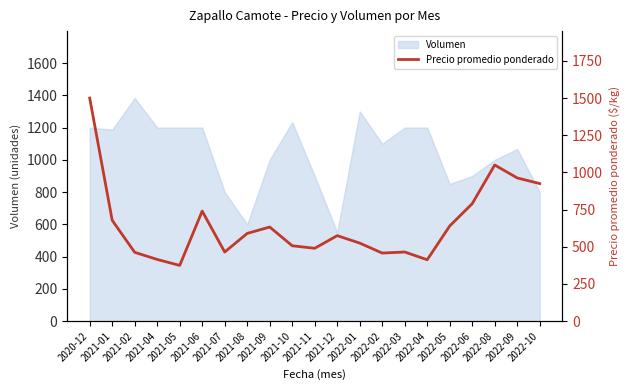

What is the approximate value at 2021-12, to the nearest 100?

600